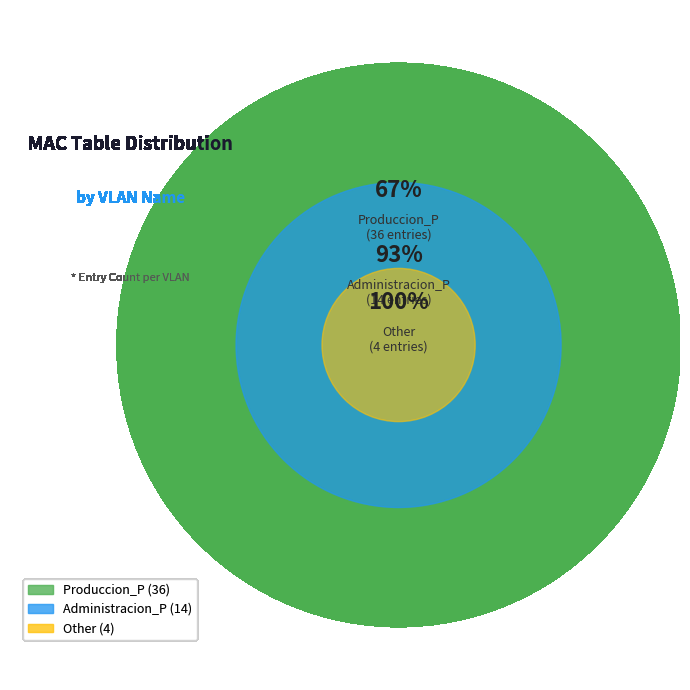

Between Other and Administracion_P, which is larger?

Administracion_P